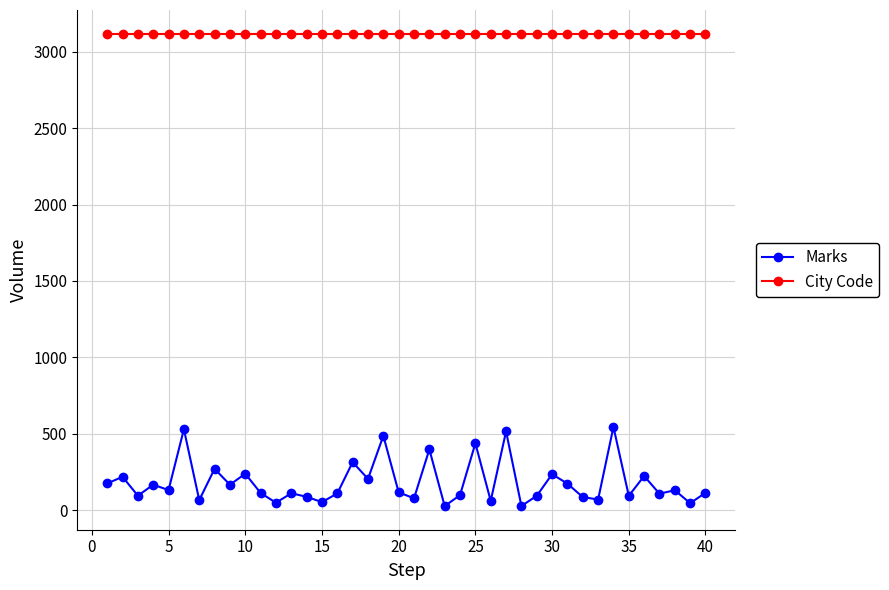

Which series has the largest total across all categories?

City Code